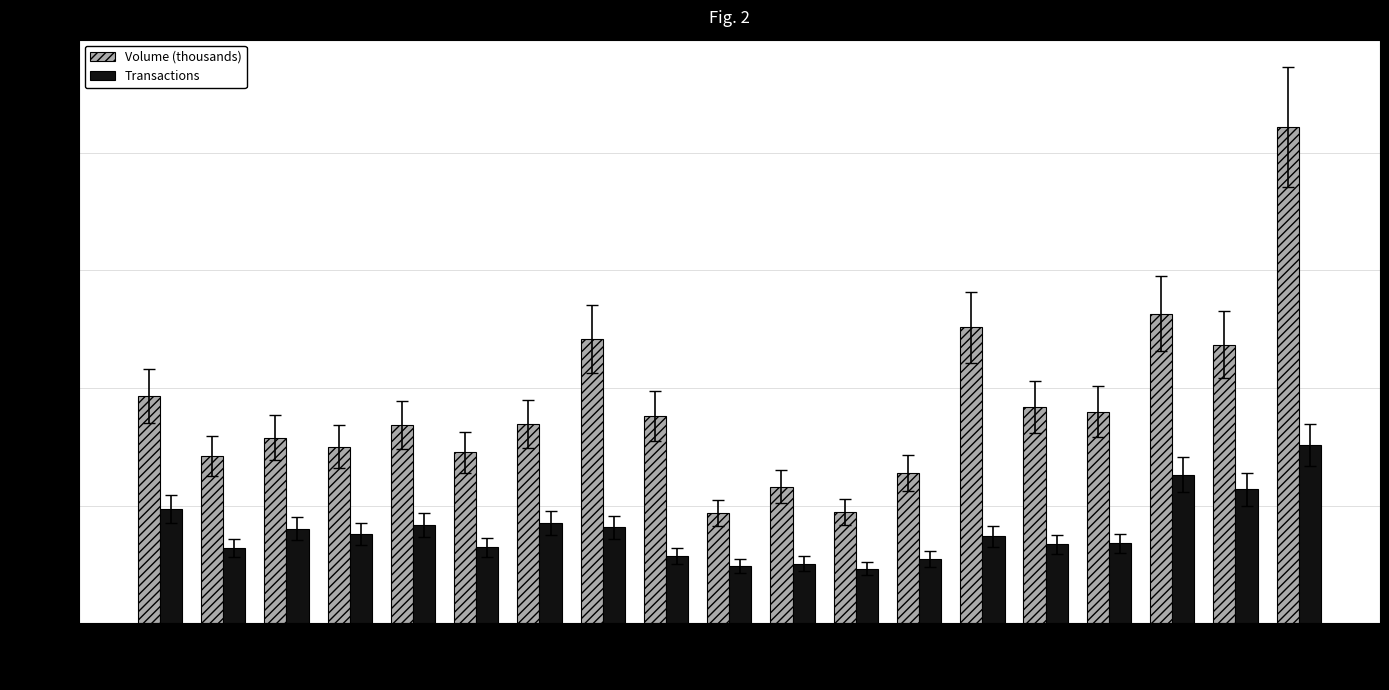

The value of Transactions at 06-17 is 1002.6. True or false?

False